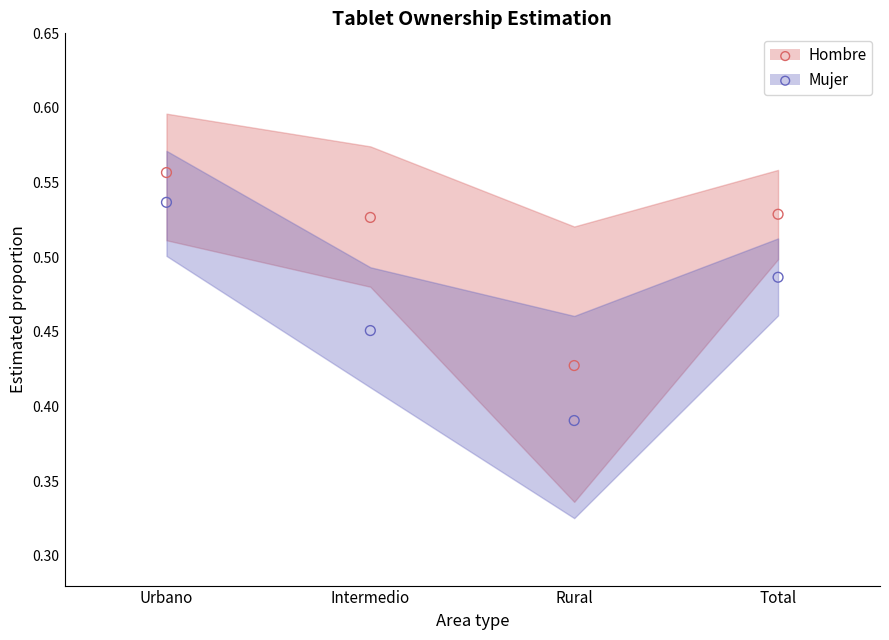

Which series has the largest Y range (max minus min)?

Mujer_low